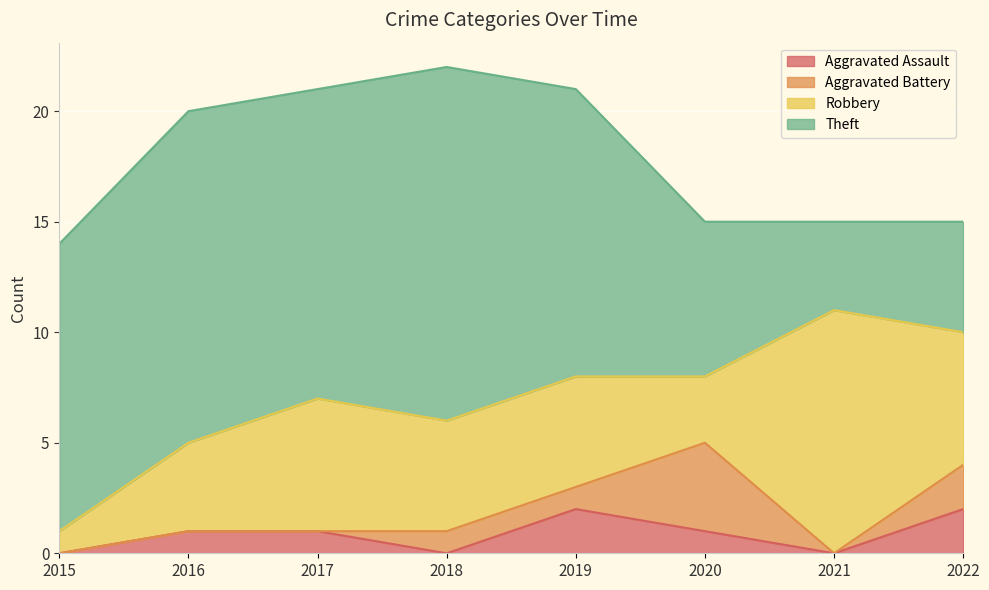

What is the spread (max minus min) of values at 2015?

13